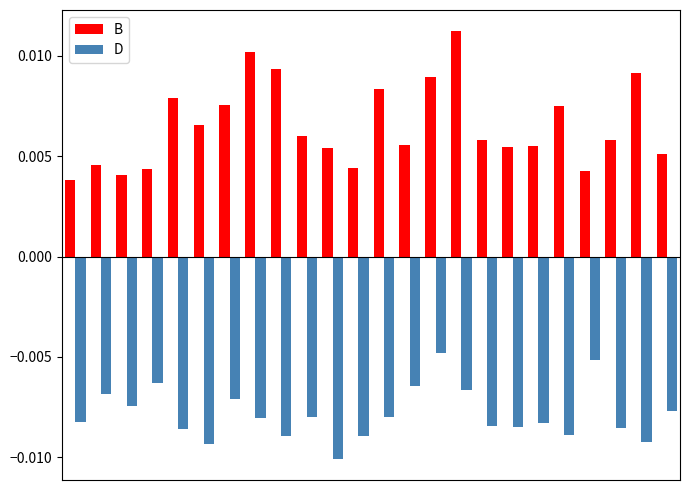

At how many categories does at least one series exceed 0?

24